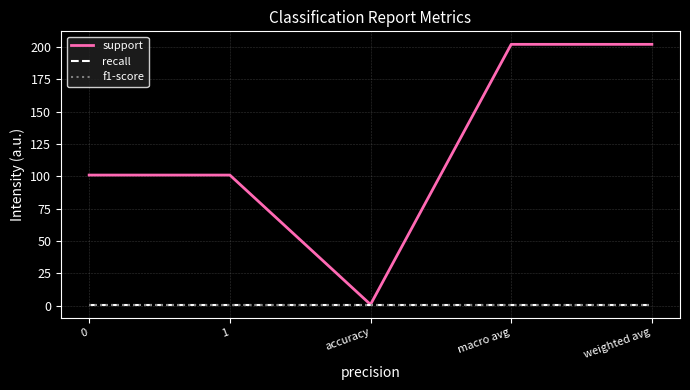

What is the total value across all series at 1?

103